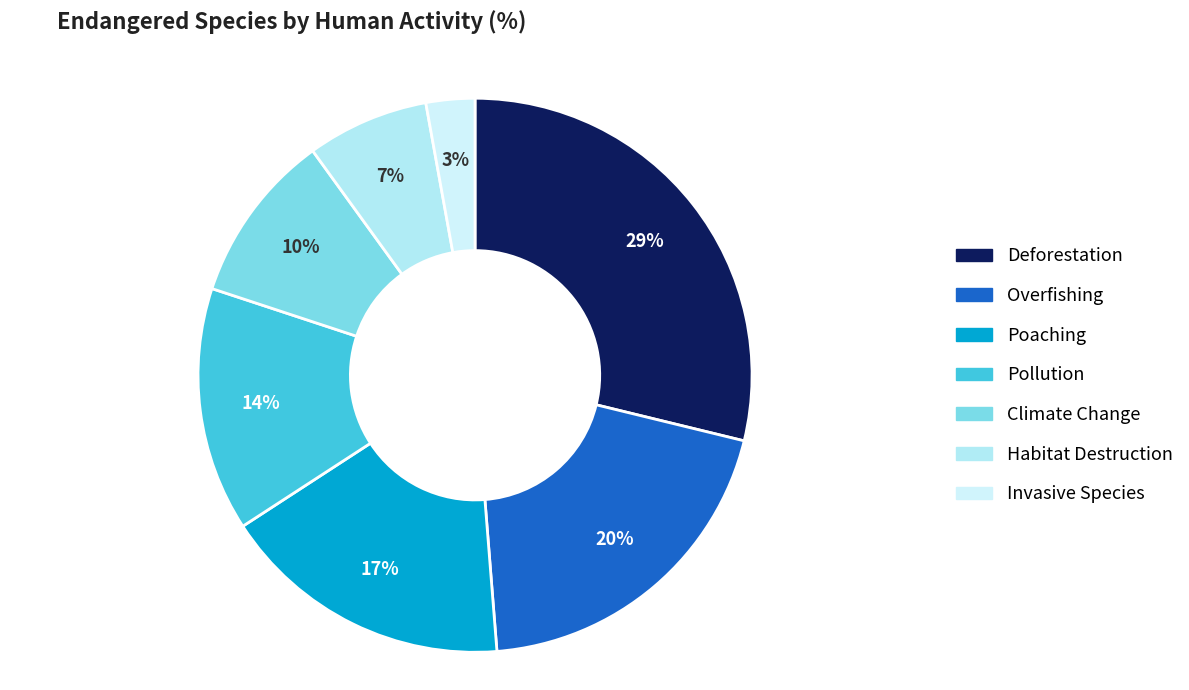

How many slices are in this pie chart?

7